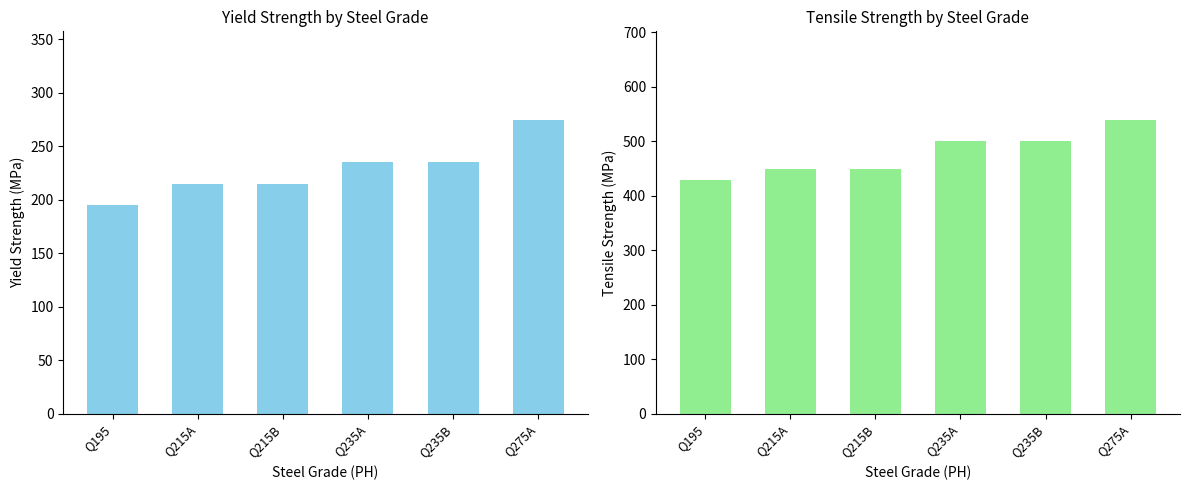

What position from the left is Q235A?

4